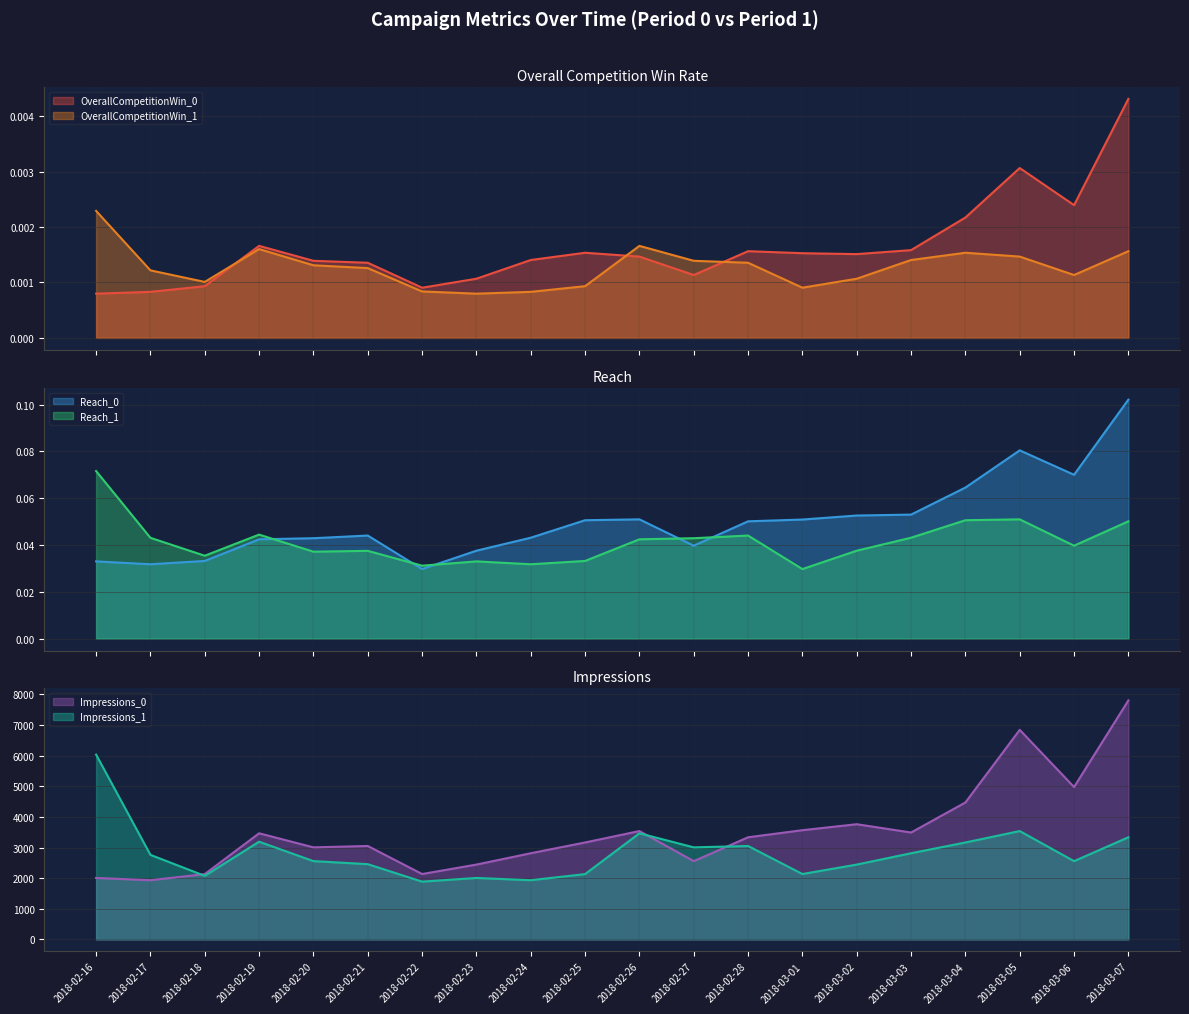

What position from the right is 2018-03-03?

5